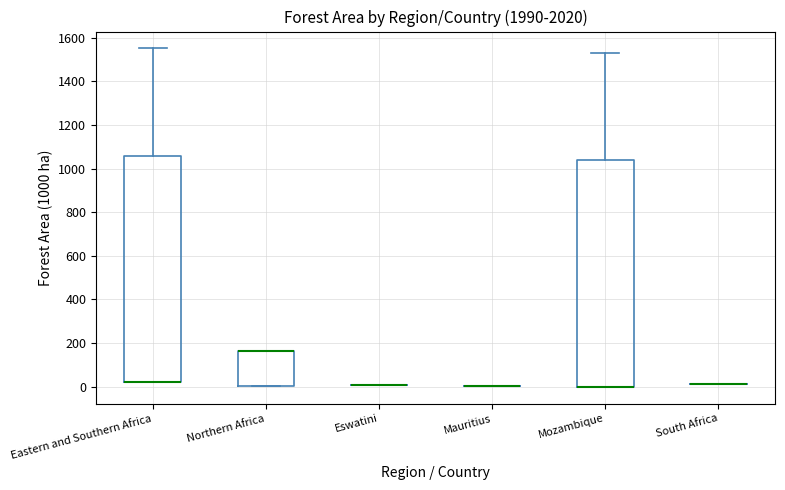

Reading left to right, transcribe this box plot: for each box, give where its median line is, the range the box spans, and where its two whiskers end, as read against the y-axis. The values are not printed on the chart, so give them approximately, as read against the axis.

Eastern and Southern Africa: median 20 (drawn on the box's lower edge), box 20 to 1060, whiskers 20 to 1560
Northern Africa: median 160 (drawn on the box's upper edge), box 0 to 160, whiskers 0 to 160
Eswatini: box collapsed to a line at 0, whiskers 0 to 0
Mauritius: box collapsed to a line at 0, whiskers 0 to 0
Mozambique: median 0 (drawn on the box's lower edge), box 0 to 1040, whiskers 0 to 1520
South Africa: box collapsed to a line at 20, whiskers 20 to 20